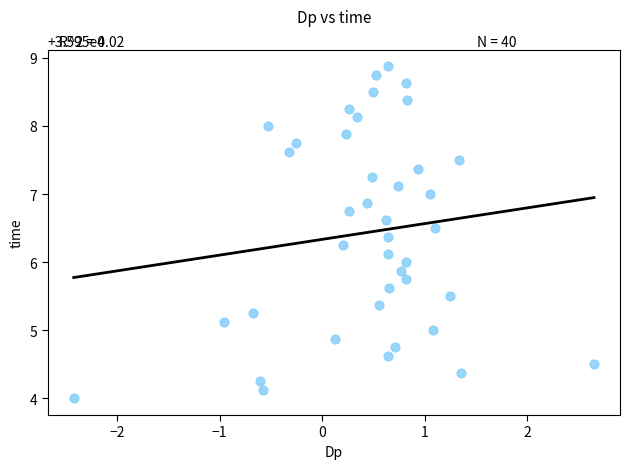

What is the range of Y values (max minus min)?

4.9